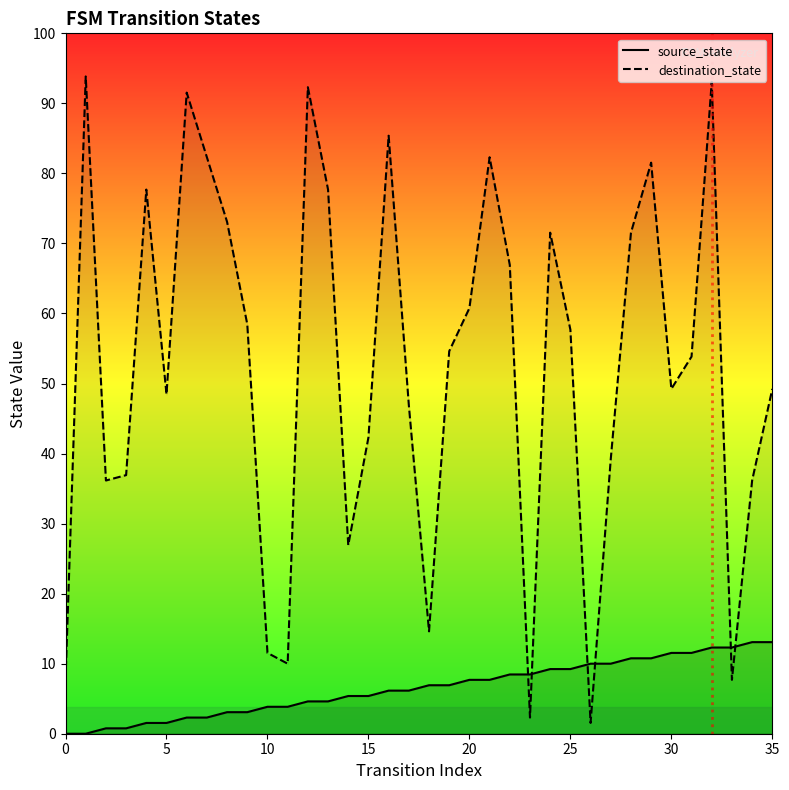

The destination_state series shows 27 at 35. True or false?

False